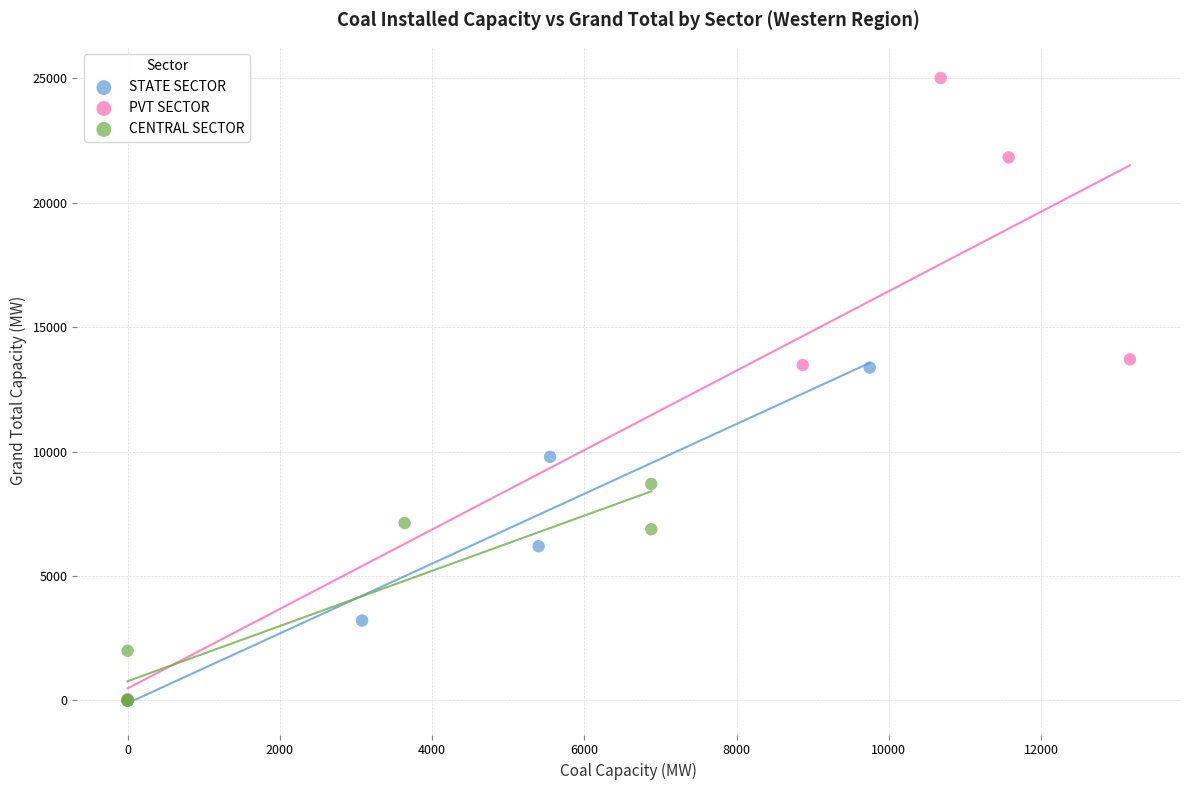

Which series has the largest Y range (max minus min)?

PVT SECTOR